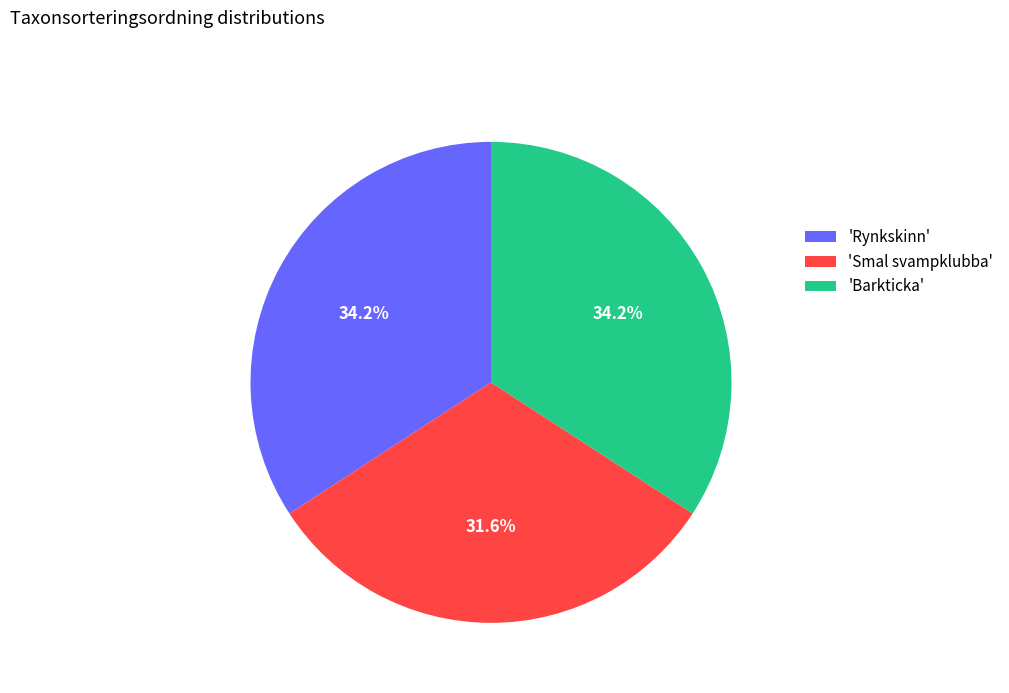

Is there any slice that represents more than half of the pie?

No